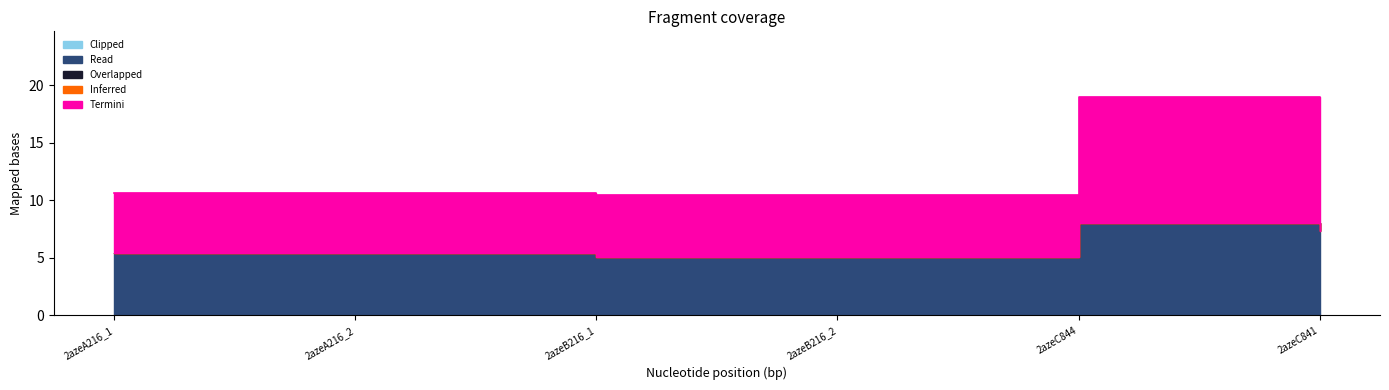

What is the total value across all series at 2azeA216_1?

10.6